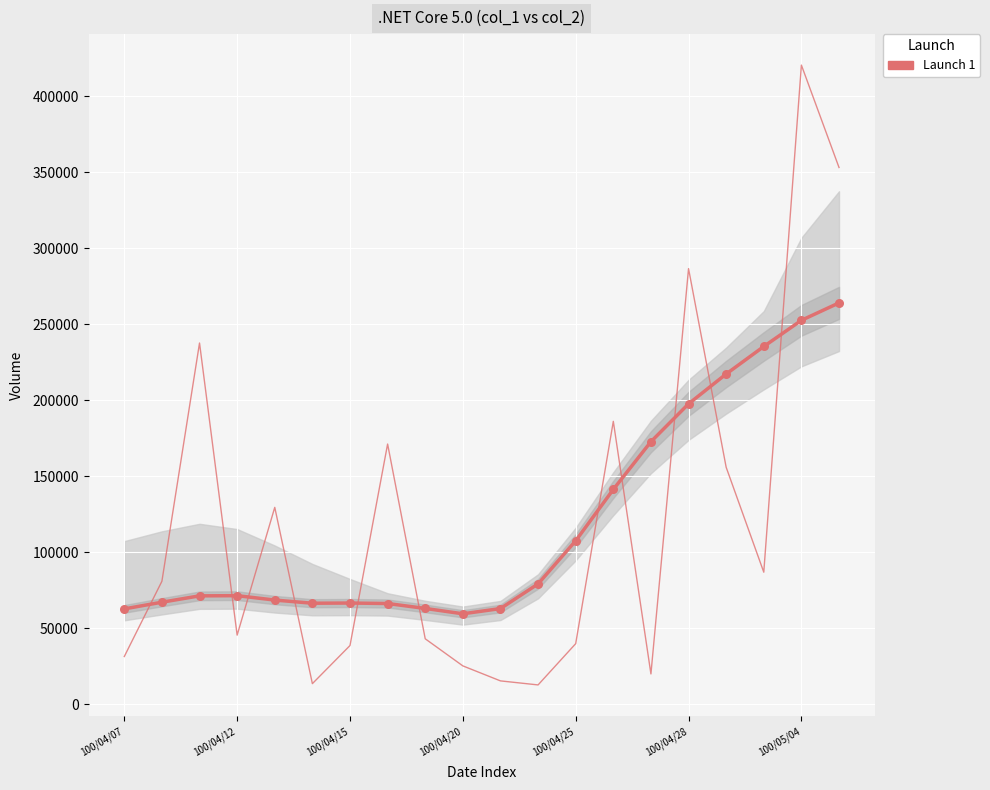

At which category is the sum across all series the highest?

100/05/04